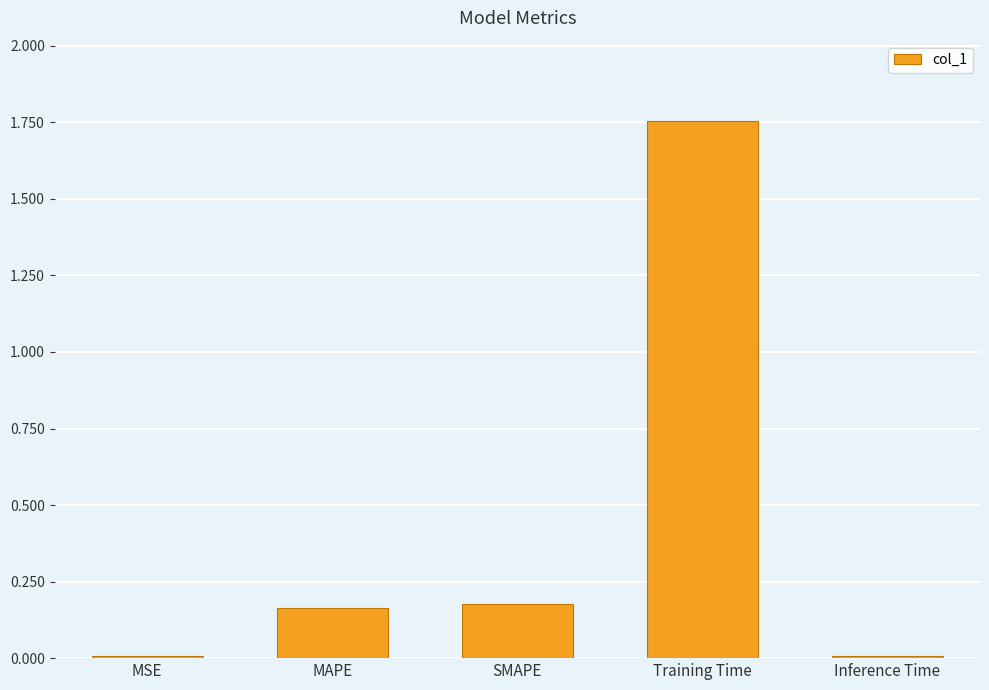

Which label corresponds to the largest value in the chart?

Training Time